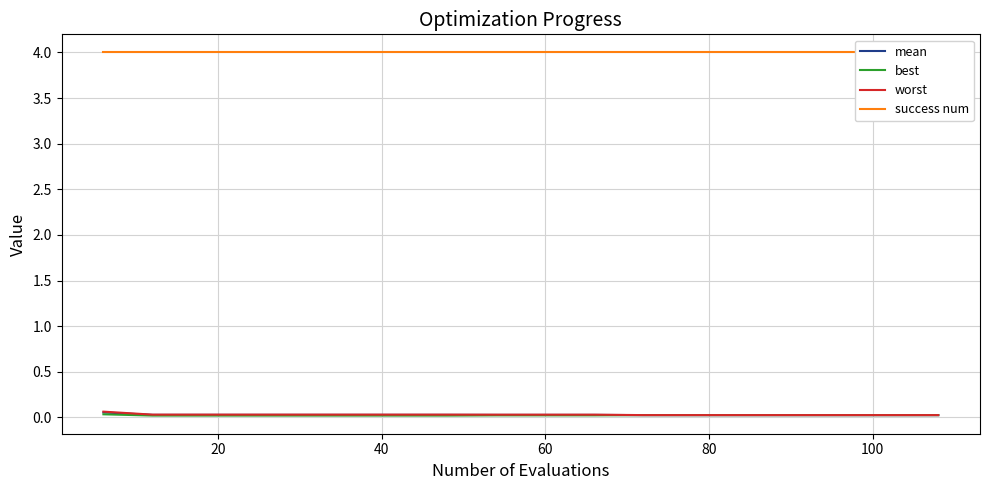

Reading left to right, extract all data points from this chart.

mean: 0.1	0.0	0.0	0.0	0.0	0.0	0.0	0.0	0.0	0.0	0.0	0.0	0.0	0.0	0.0	0.0	0.0	0.0
best: 0.0	0.0	0.0	0.0	0.0	0.0	0.0	0.0	0.0	0.0	0.0	0.0	0.0	0.0	0.0	0.0	0.0	0.0
worst: 0.1	0.0	0.0	0.0	0.0	0.0	0.0	0.0	0.0	0.0	0.0	0.0	0.0	0.0	0.0	0.0	0.0	0.0
success num: 4.0	4.0	4.0	4.0	4.0	4.0	4.0	4.0	4.0	4.0	4.0	4.0	4.0	4.0	4.0	4.0	4.0	4.0